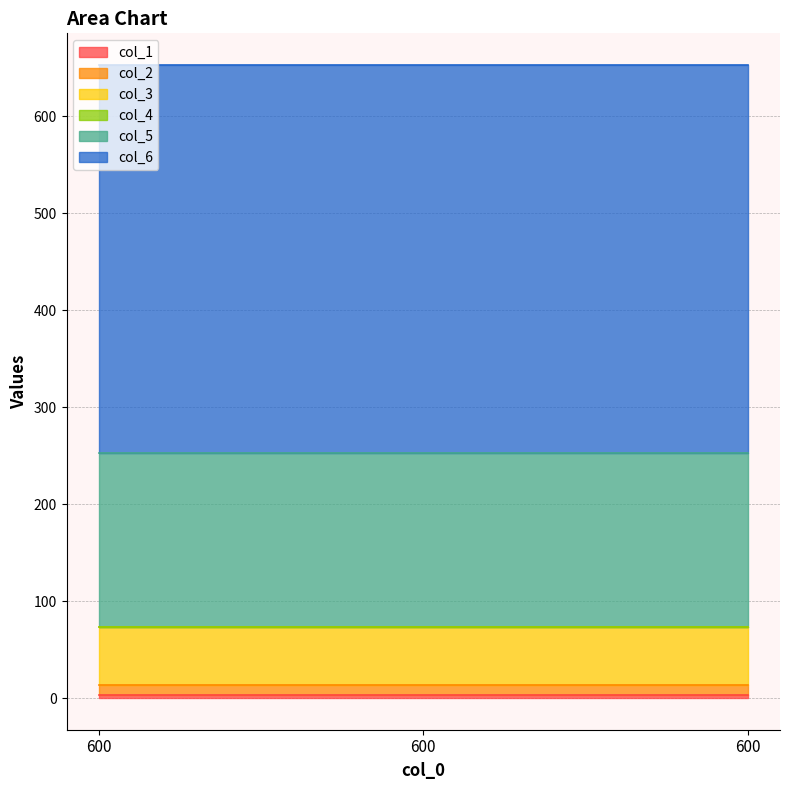

At which label does col_6 reach its minimum?

600